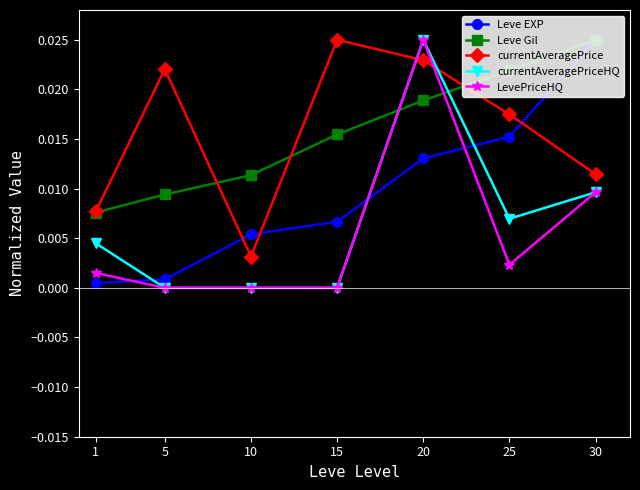

What are all the series names shown in the legend?

Leve EXP, Leve Gil, currentAveragePrice, currentAveragePriceHQ, LevePriceHQ